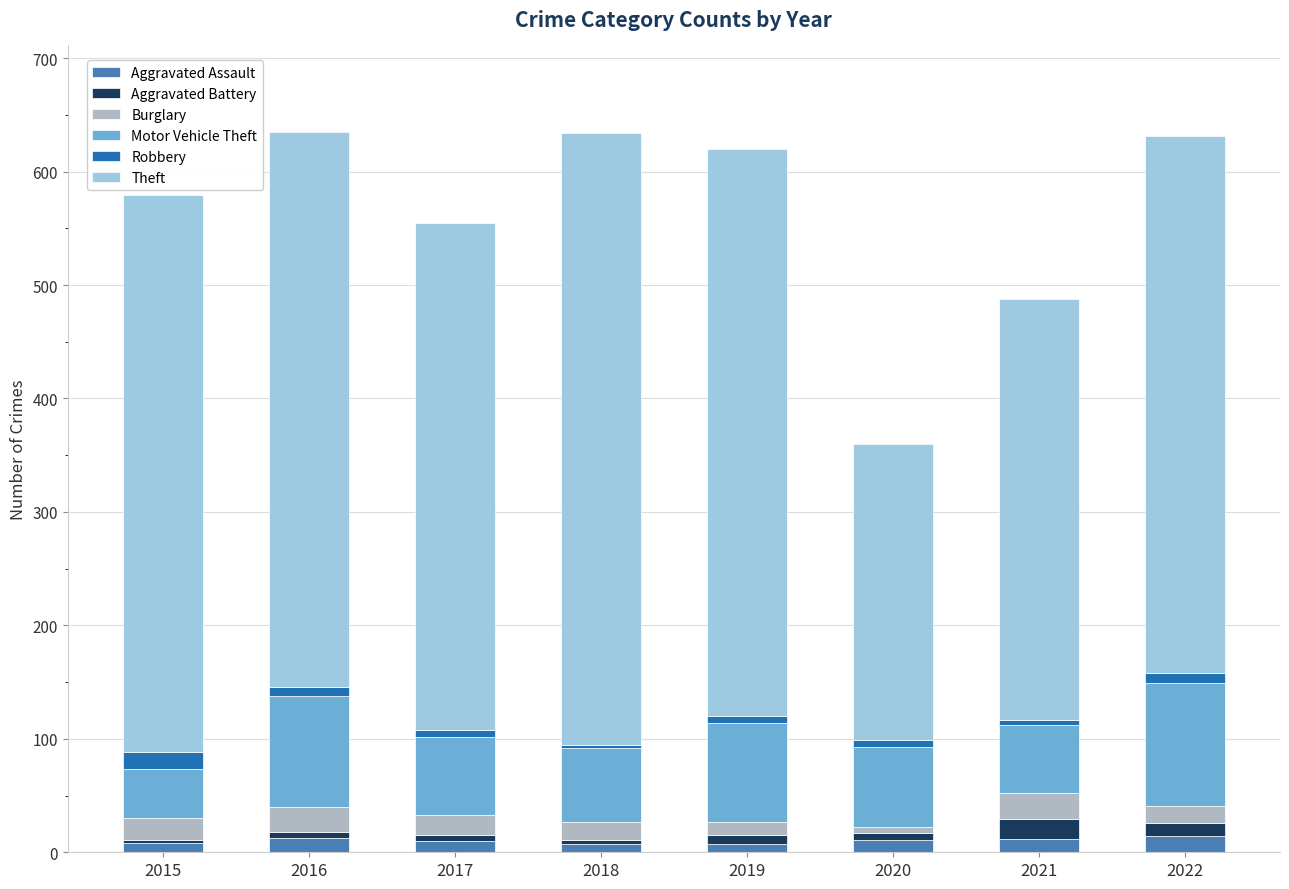

The Aggravated Assault series shows 7 at 2019. True or false?

True